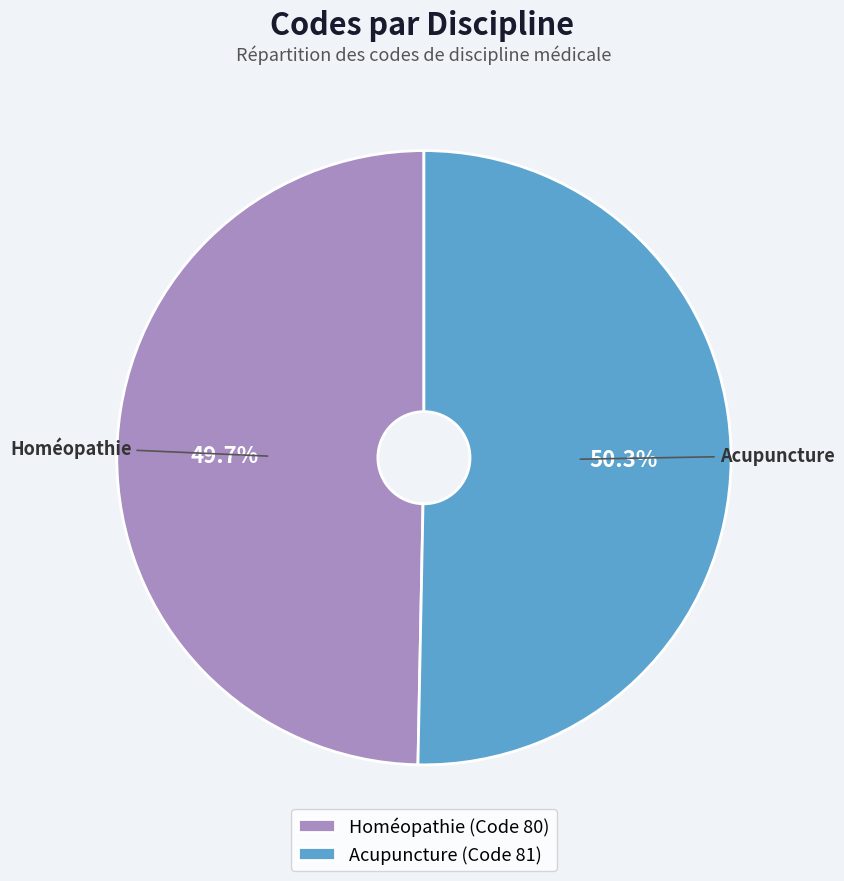

The Acupuncture slice represents 40% of the pie. True or false?

False